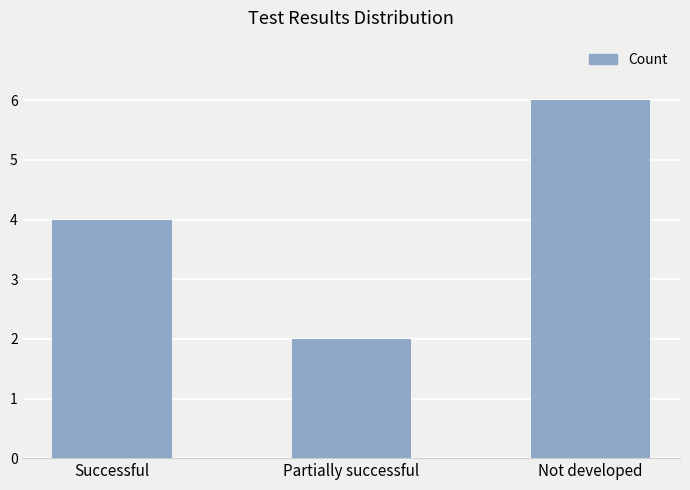

Is it true that the value at Partially successful is 3?

False